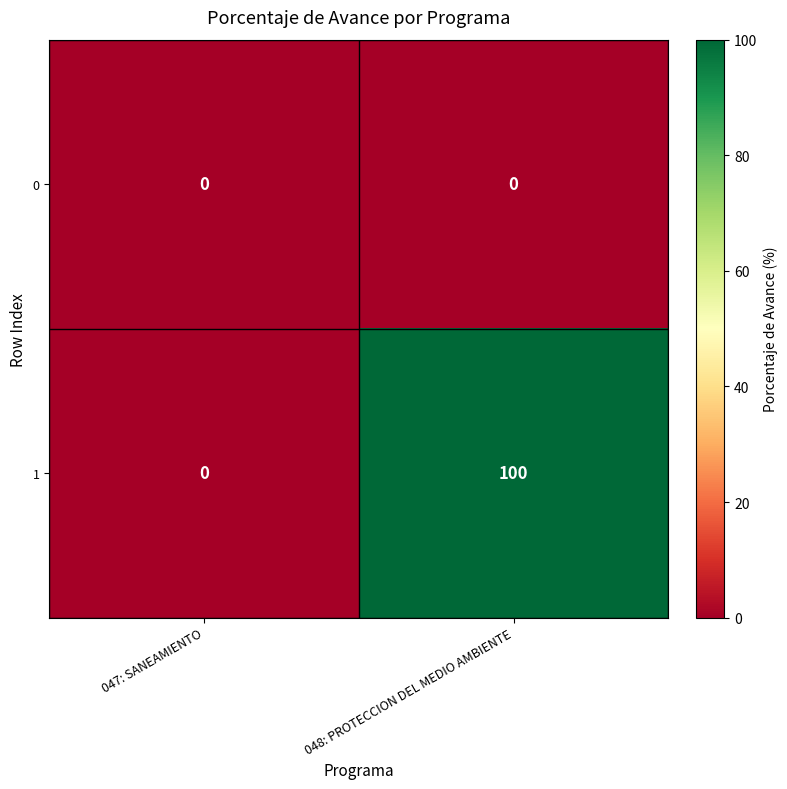

Reading right to left, list all the values displayed in this chart.

0: 048: PROTECCION DEL MEDIO AMBIENTE=0	047: SANEAMIENTO=0
1: 048: PROTECCION DEL MEDIO AMBIENTE=100	047: SANEAMIENTO=0